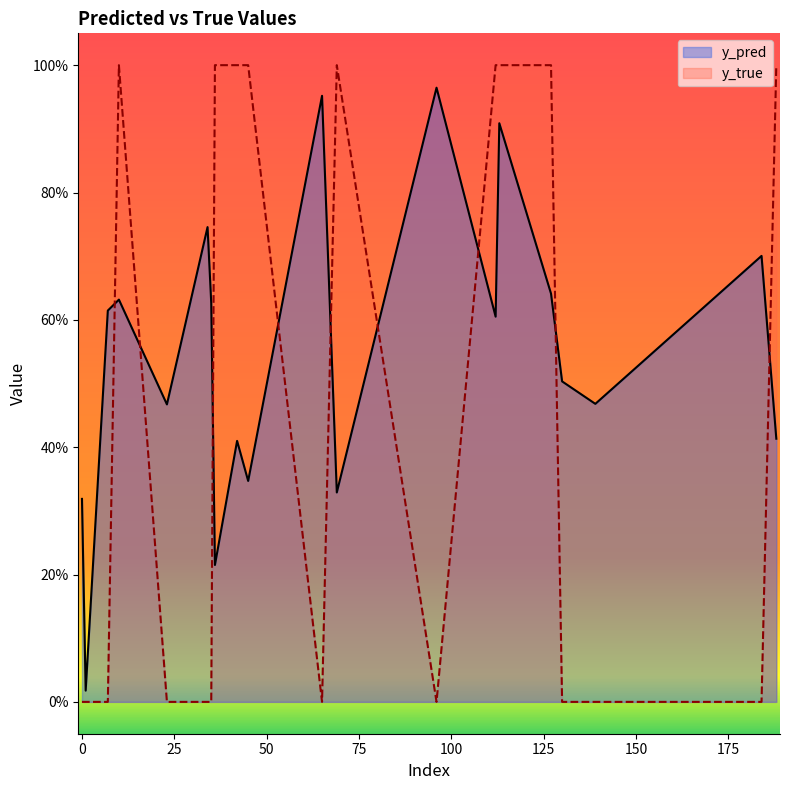

What is the difference between the second highest and second lowest values in the y_true series?

1.0